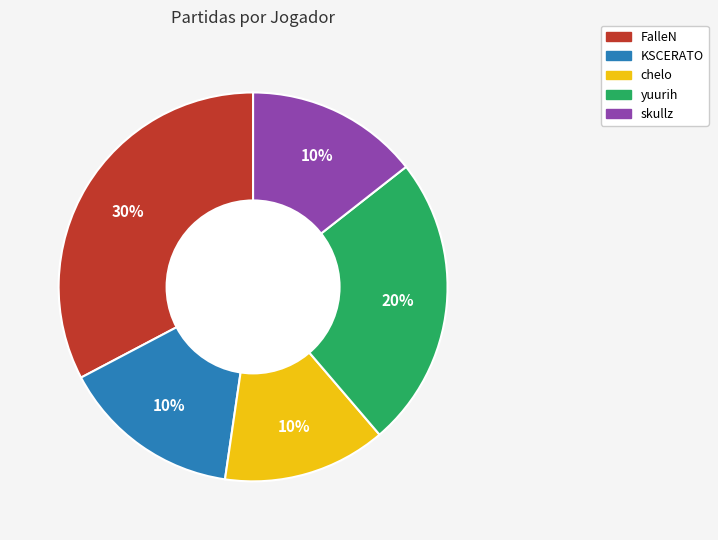

What percentage is NOT represented by chelo?

86.4%